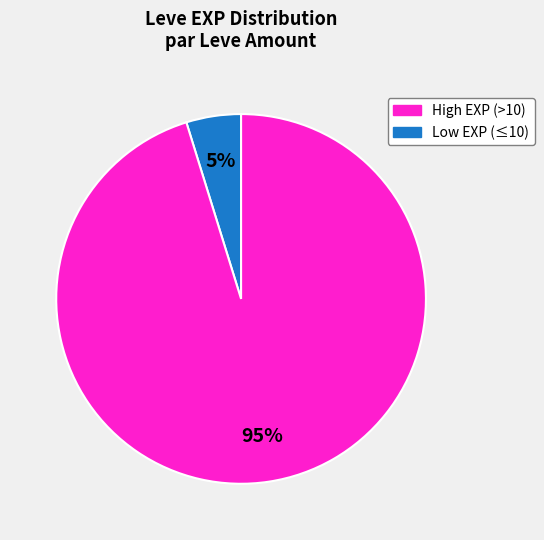

To the nearest percent, what is the difference between the largest and smallest slice percentages?

90%